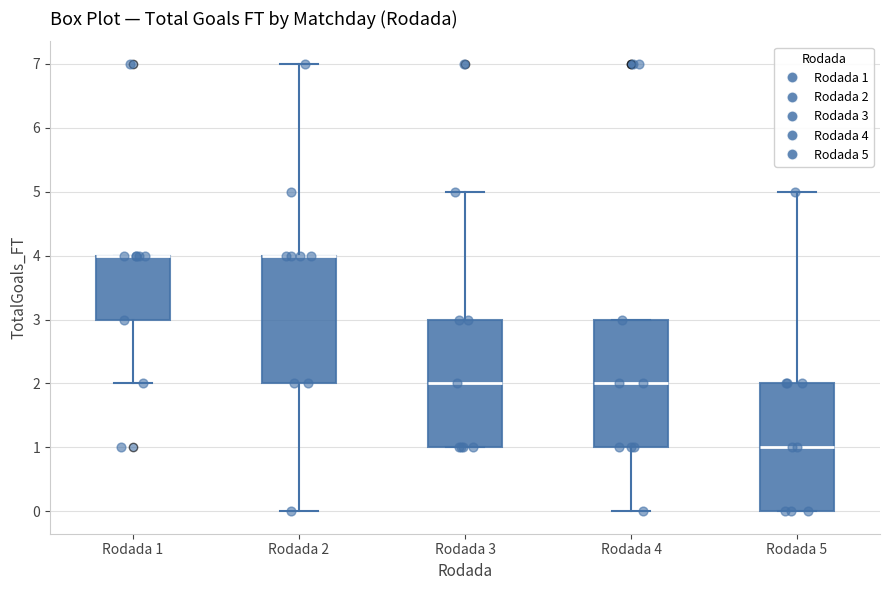

Reading left to right, read every box against the y-axis: the position of its median line, the range the box covers, and the ends of its whiskers. The values are not printed on the chart, so give them approximately, as read against the axis.

Rodada 1: median 4 (drawn on the box's upper edge), box 3 to 4, whiskers 2 to 4
Rodada 2: median 4 (drawn on the box's upper edge), box 2 to 4, whiskers 0 to 7
Rodada 3: median 2, box 1 to 3, whiskers 1 to 5
Rodada 4: median 2, box 1 to 3, whiskers 0 to 3
Rodada 5: median 1, box 0 to 2, whiskers 0 to 5